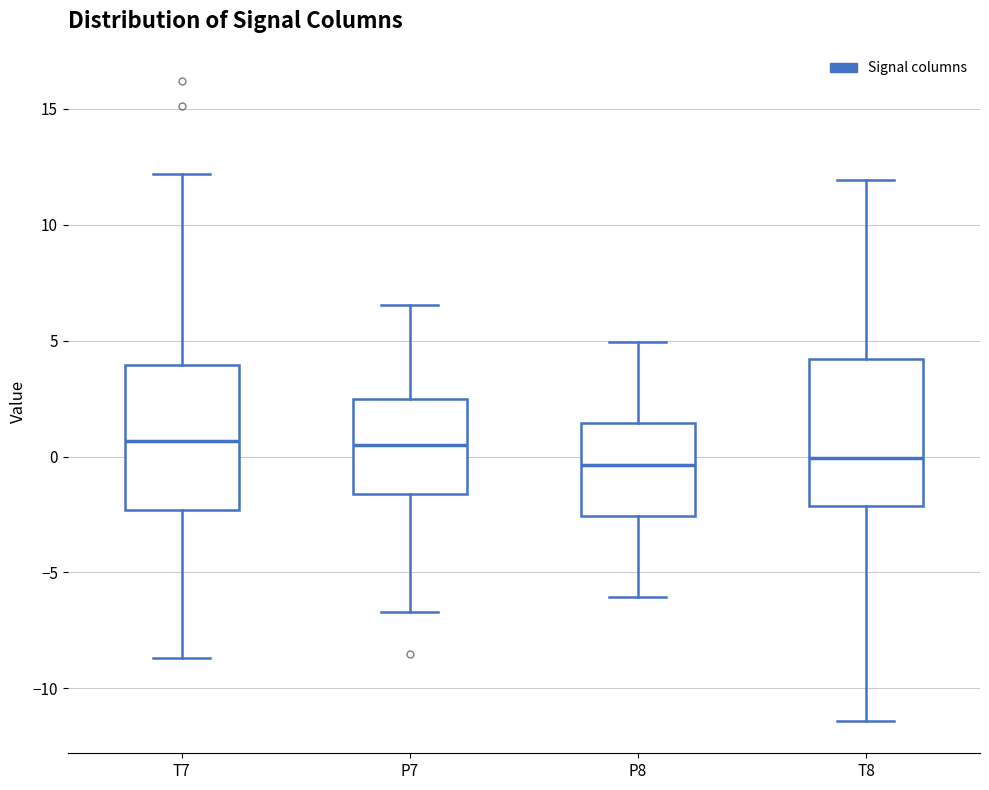

Where is the upper edge of the box for T8 on the y-axis? The values are not printed on the chart, so give them approximately, as read against the axis.

4.0